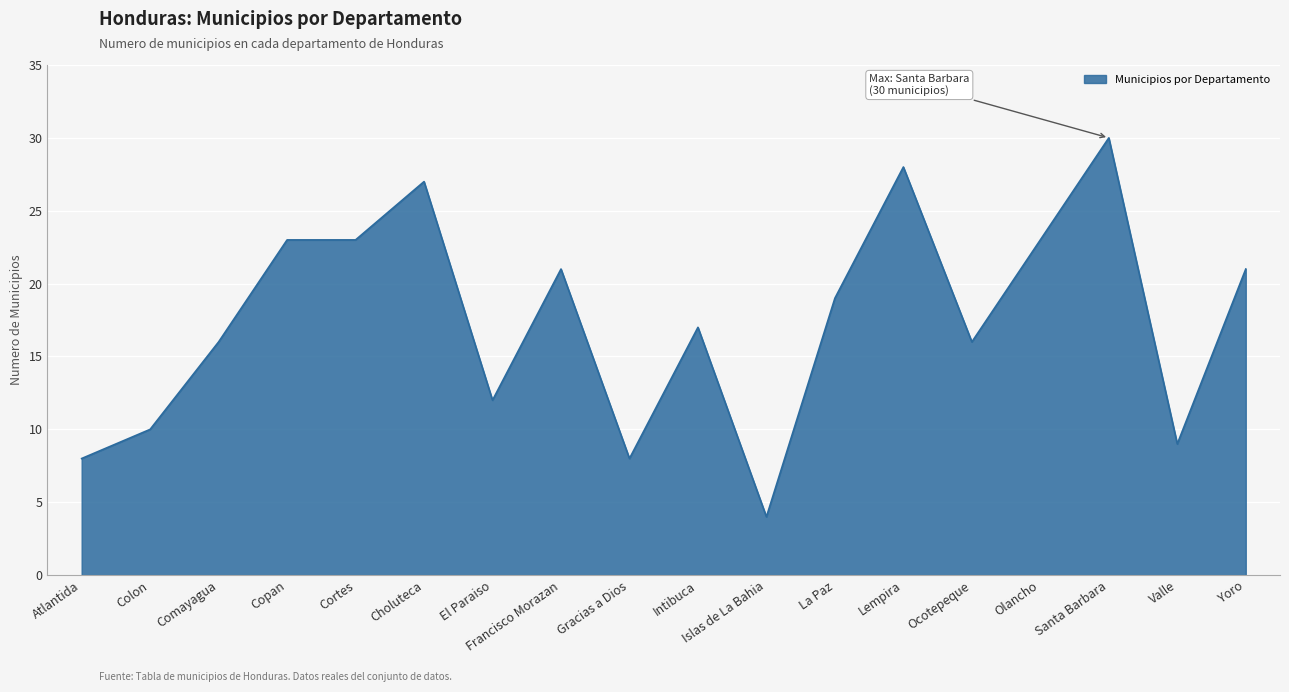

What is the ratio of the value at Islas de La Bahia to the value at Gracias a Dios?

0.5